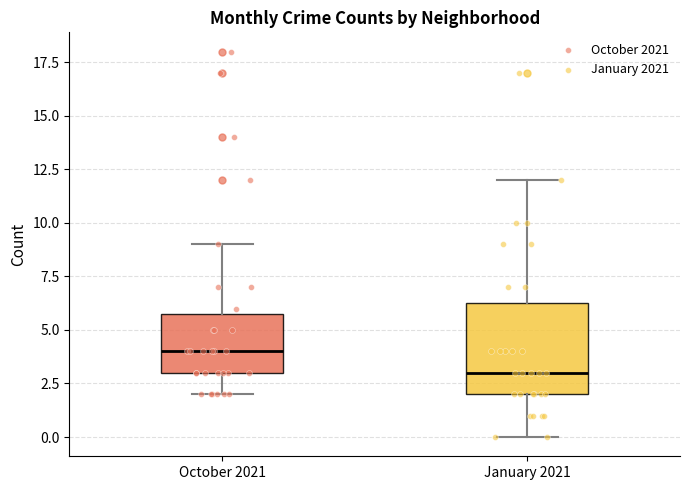

Where is the upper edge of the box for October 2021 on the y-axis? The values are not printed on the chart, so give them approximately, as read against the axis.

6.0